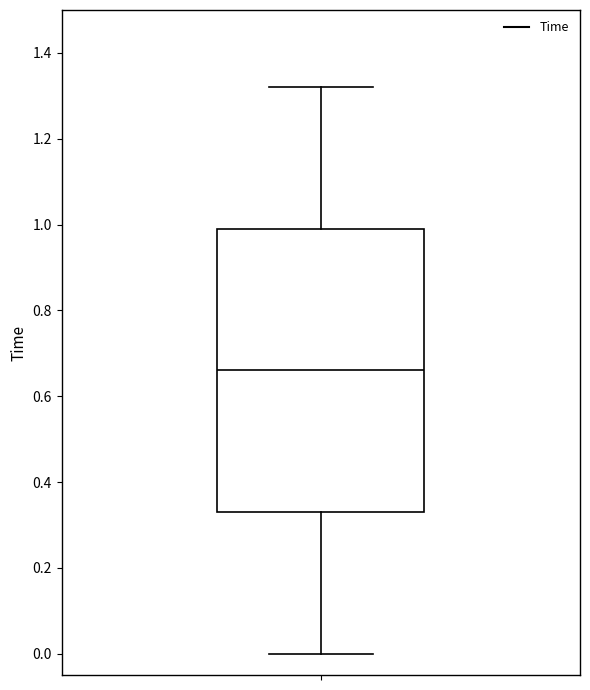

Read this box plot against the y-axis: the position of the median line, the range covered by the box, and the ends of both whiskers. The values are not printed on the chart, so give them approximately, as read against the axis.

median 0.66, box 0.34 to 1.00, whiskers 0.00 to 1.32